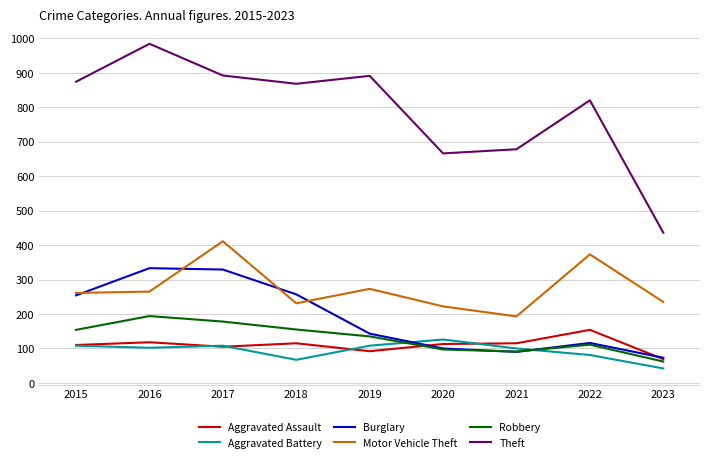

Which category has the highest value across all series?

2016